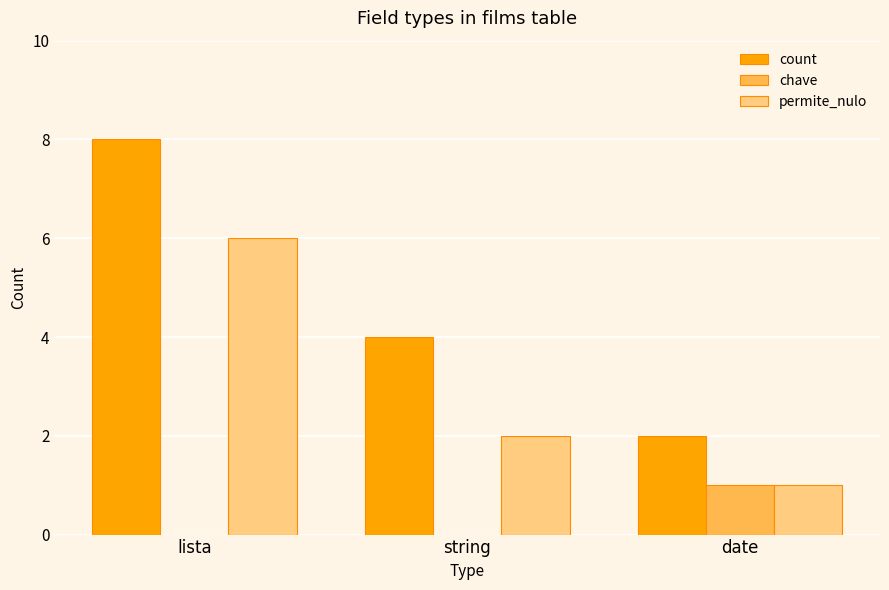

Reading left to right, list all the values displayed in this chart.

count: 8	4	2
chave: 0	0	1
permite_nulo: 6	2	1